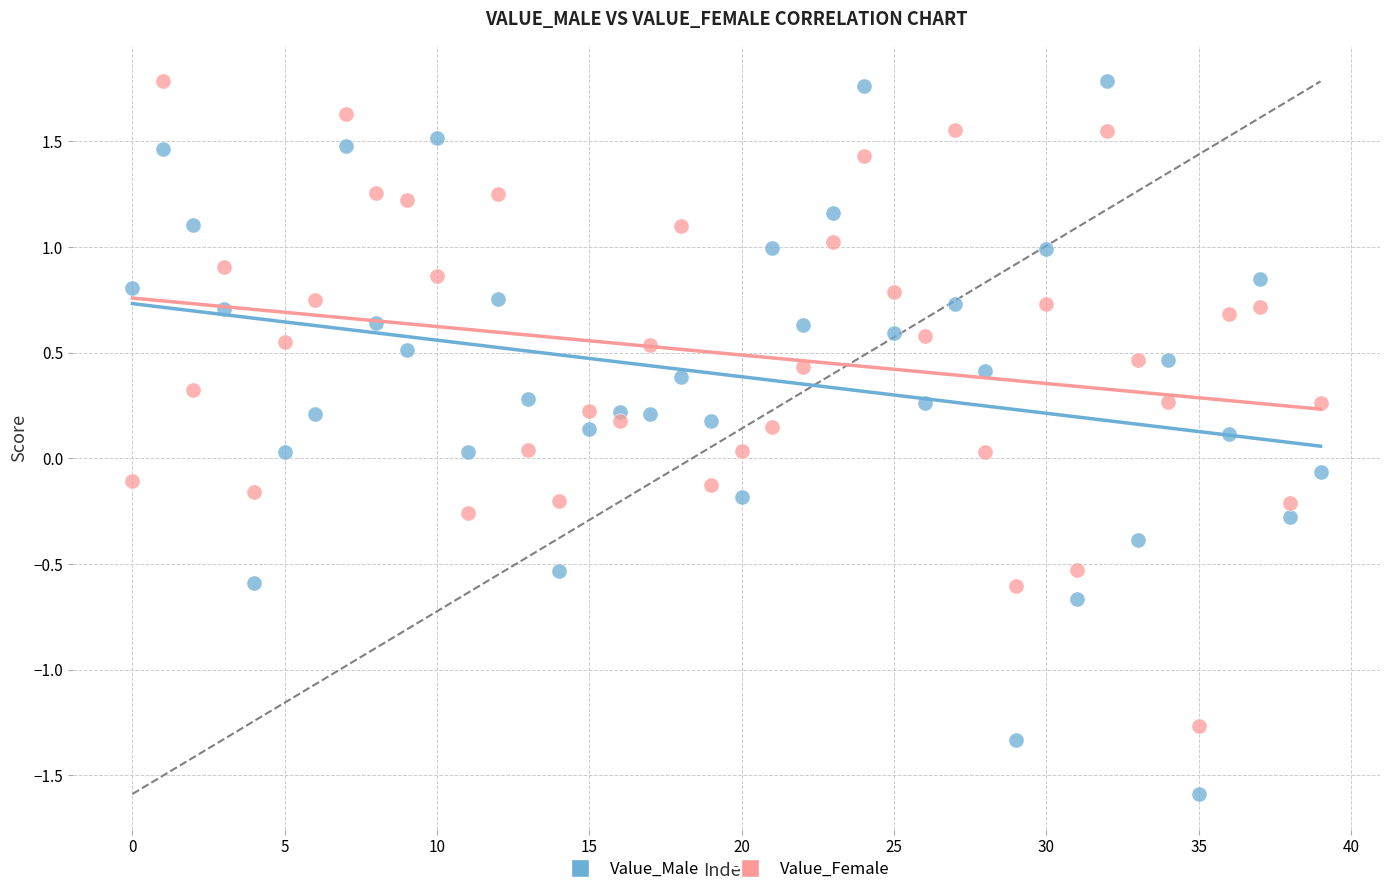

Across all data points, what is the range of Y values (max minus min)?

3.4